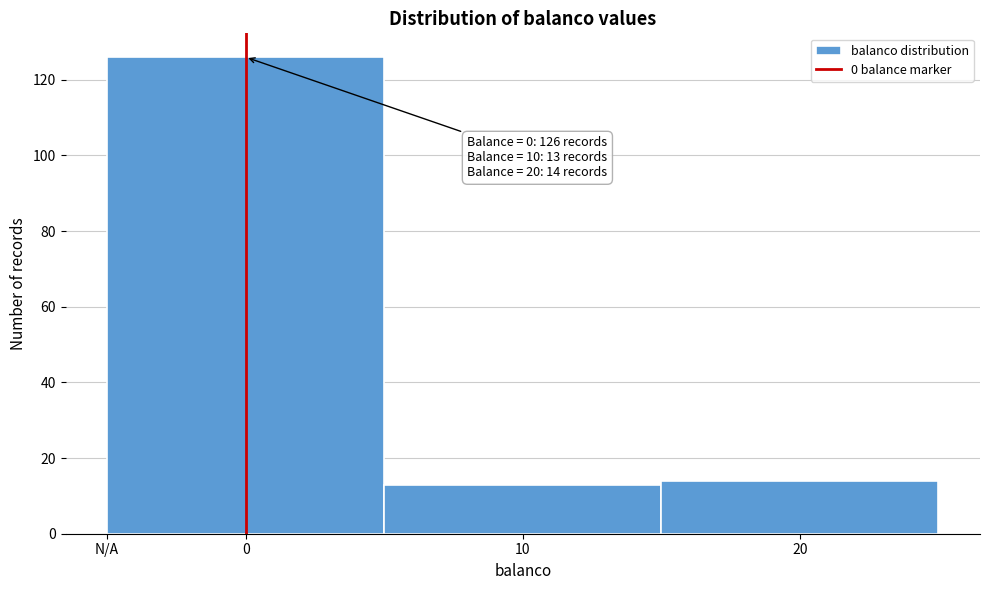

Reading left to right, transcribe all the data shown in this chart.

0=126	10=13	20=14